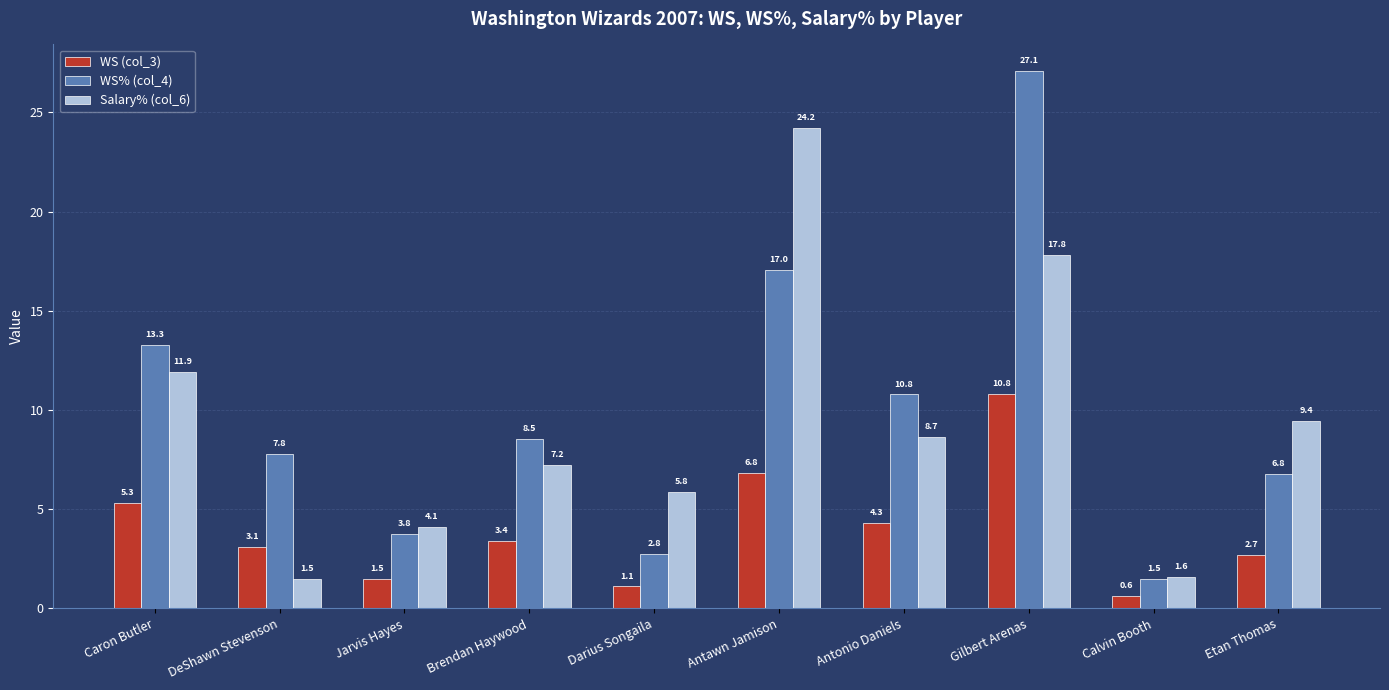

Which series changed the most between DeShawn Stevenson and Antonio Daniels?

Salary% (col_6)